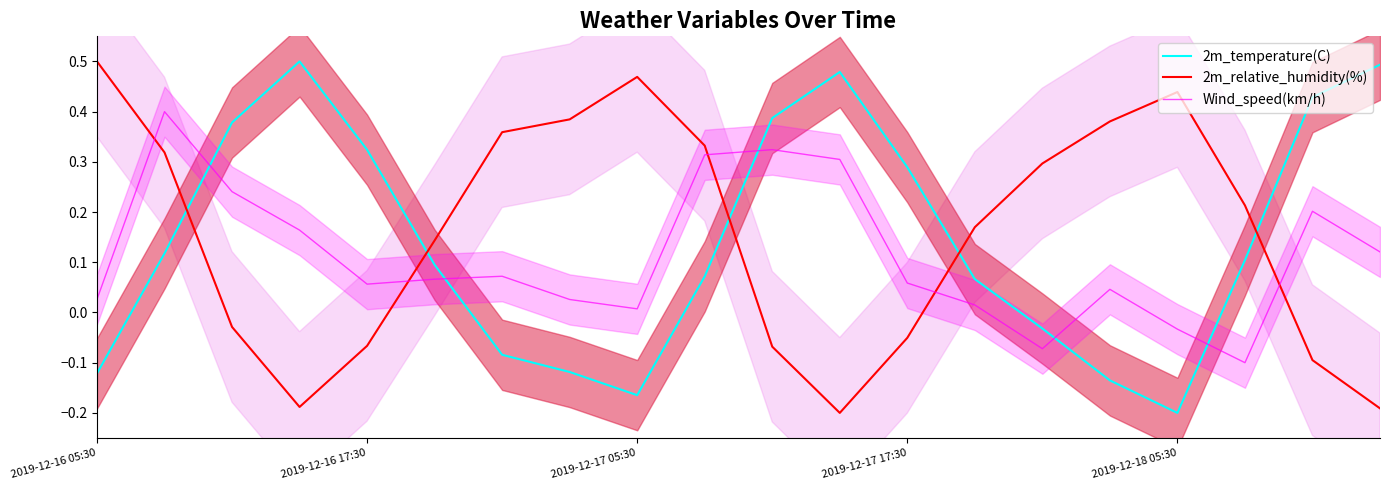

How many times do 2m_relative_humidity(%) and 2m_temperature(C) cross each other?

5